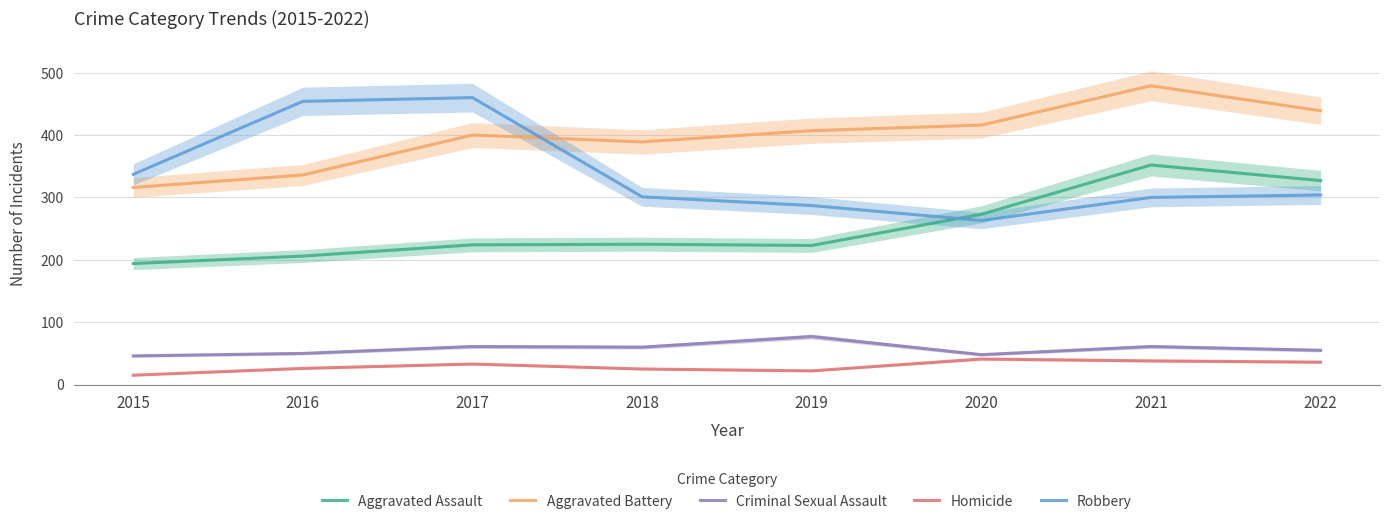

At which category is the sum across all series the highest?

2021